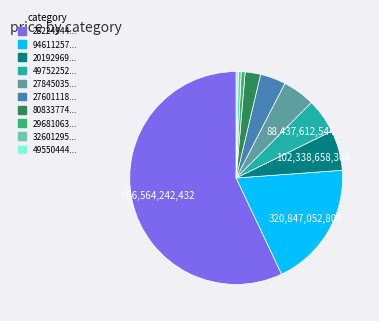

Is there any slice that represents more than half of the pie?

Yes